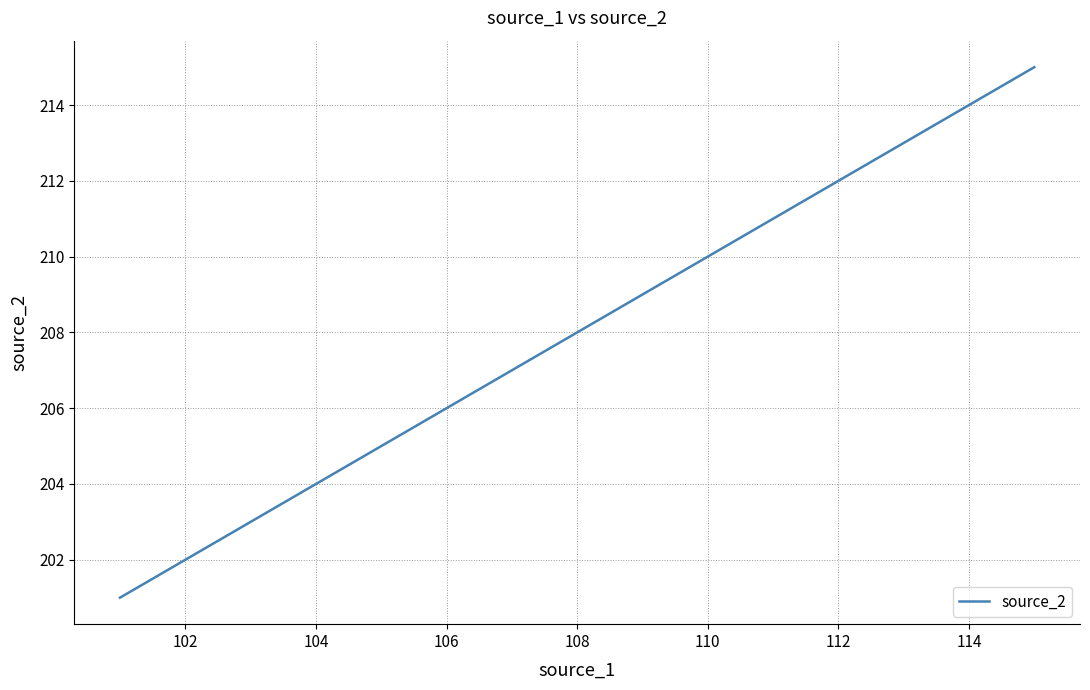

What is the maximum value shown in the chart?

215